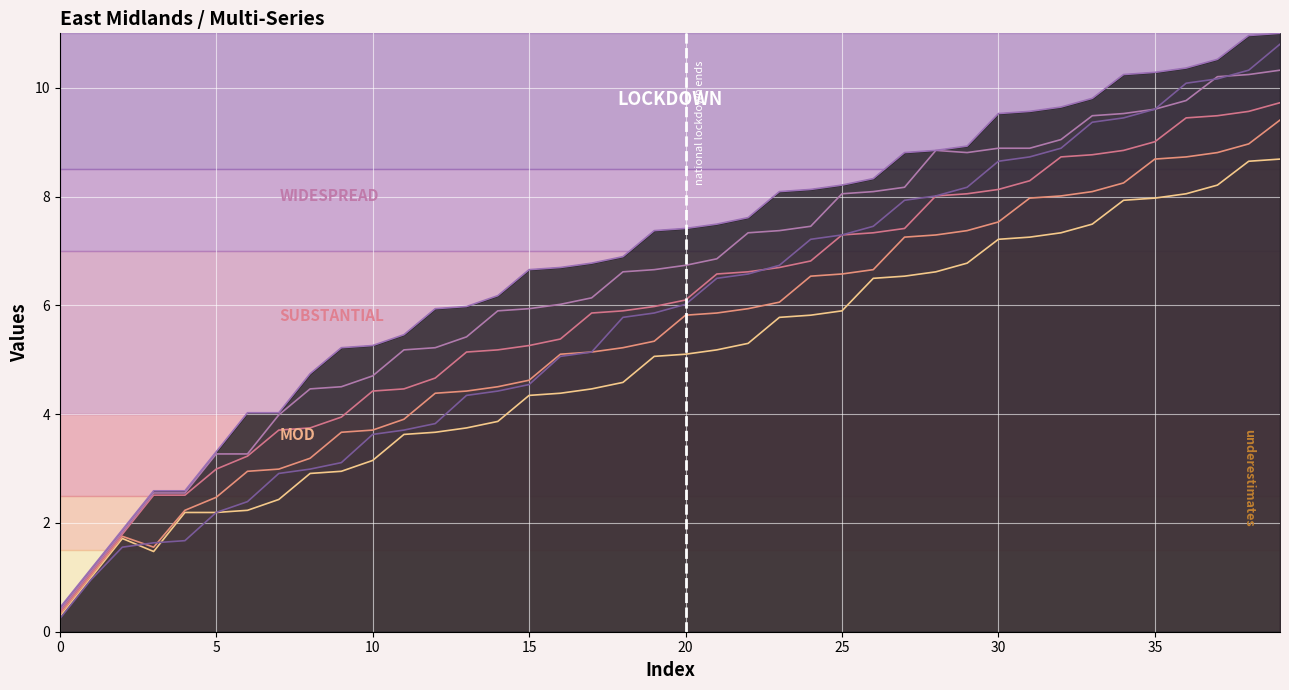

What is the value of the col_10 point at the 27th from the left?

8.1